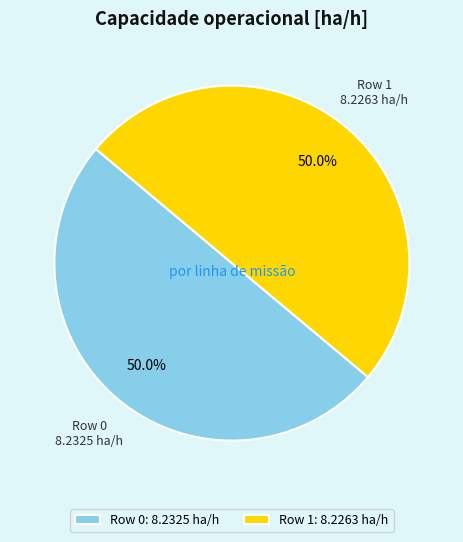

What percentage is NOT represented by Row 0?

50.0%